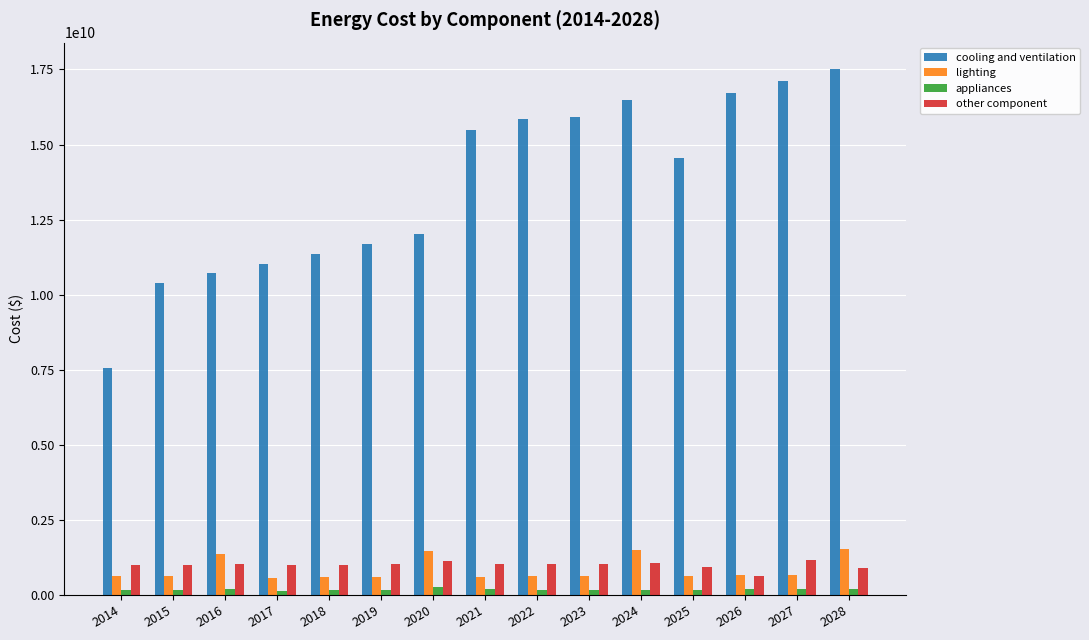

What is the greatest value displayed?

17518501548.7